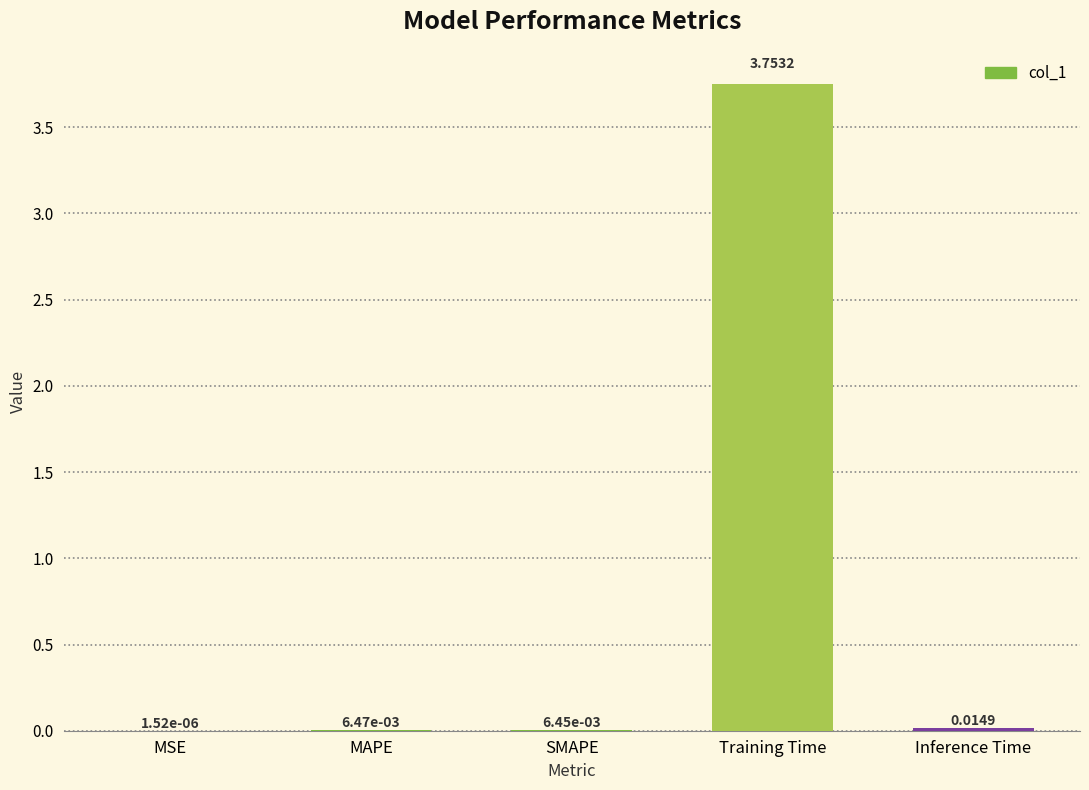

The value at Training Time is 6.0. True or false?

False